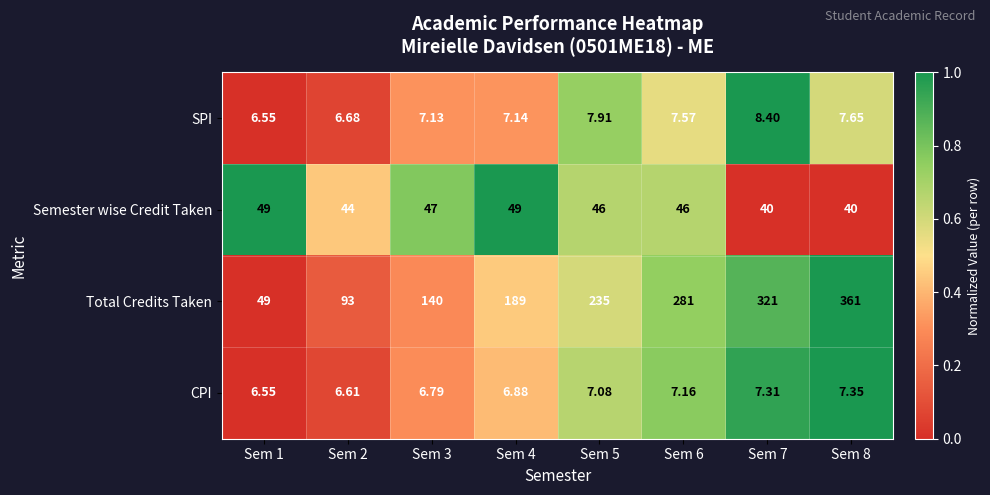

Is the value of CPI at Sem 4 greater than the value of SPI at Sem 3?

No